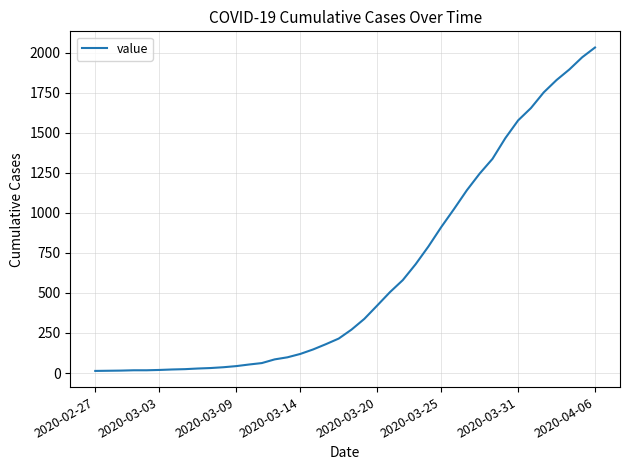

What is the maximum value shown in the chart?

2032